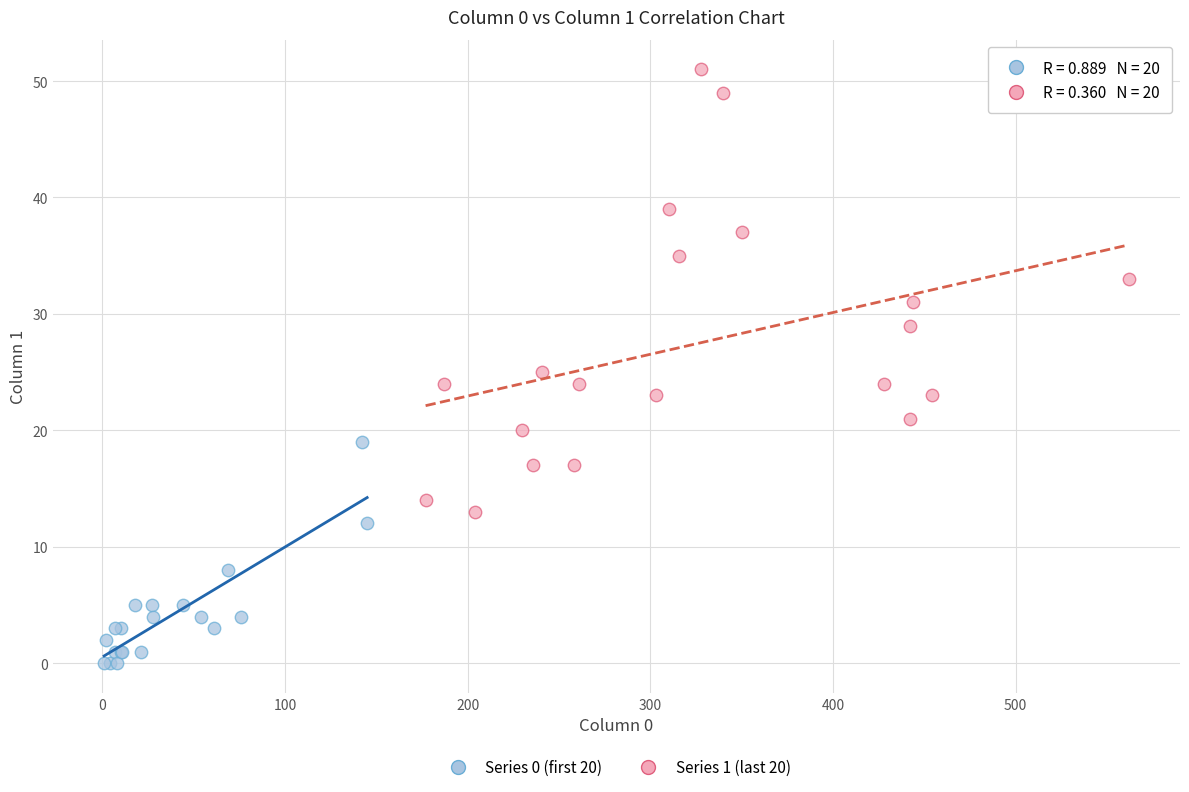

Which series has the widest spread of Y values?

Series 1 (last 20)